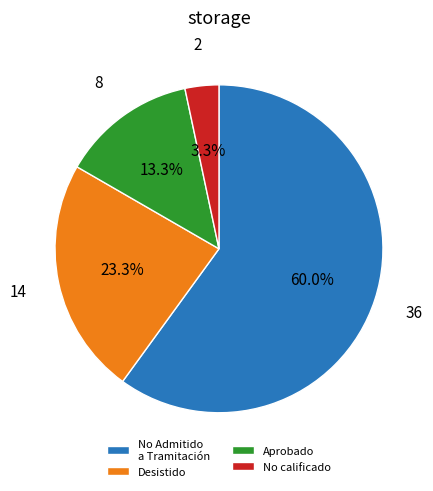

Rank the categories by value from highest to lowest.

No Admitido a Tramitación, Desistido, Aprobado, No calificado